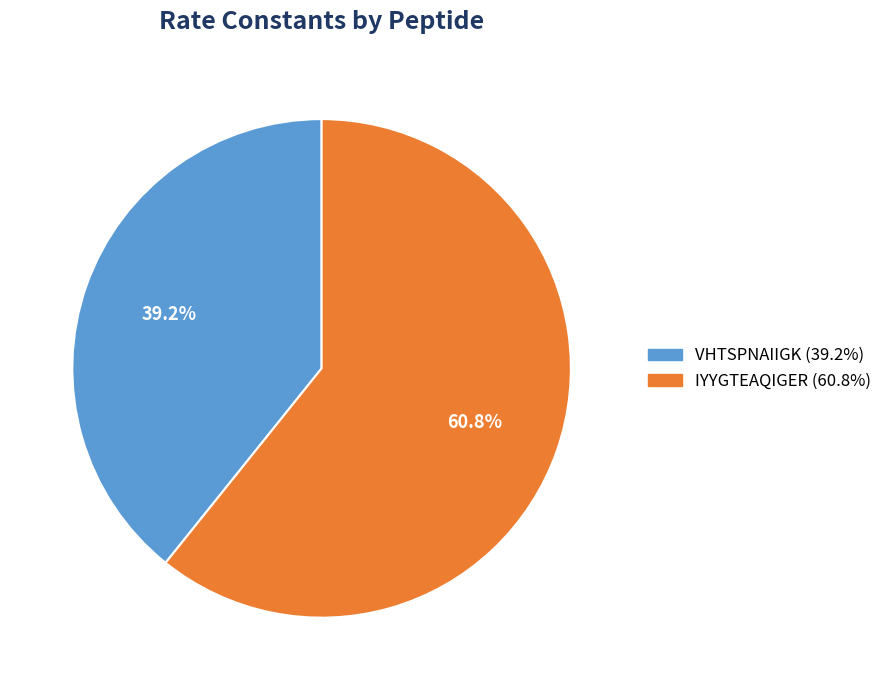

To the nearest percent, what percentage of the pie is IYYGTEAQIGER?

61%